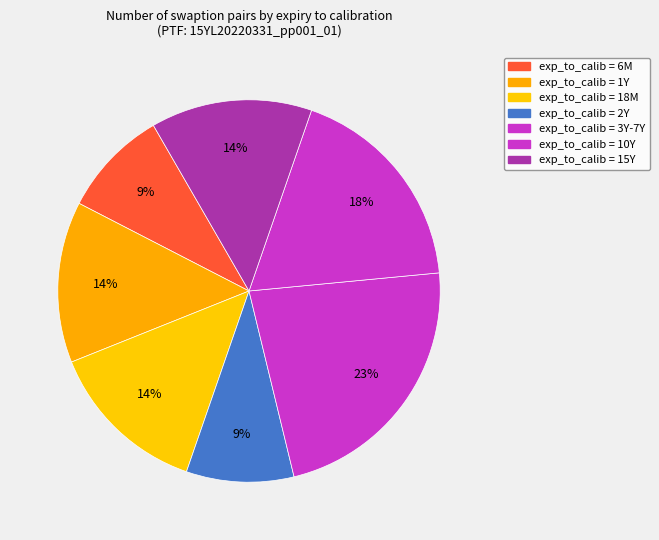

How many slices are in this pie chart?

7